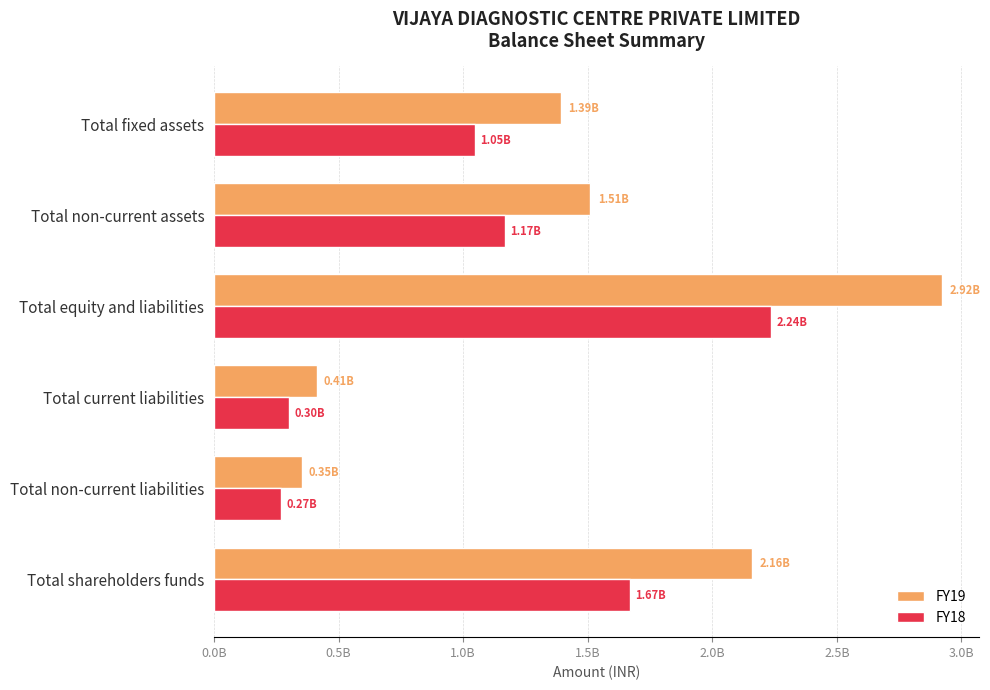

Rank the categories by FY19 value from highest to lowest.

Total equity and liabilities, Total shareholders funds, Total non-current assets, Total fixed assets, Total current liabilities, Total non-current liabilities